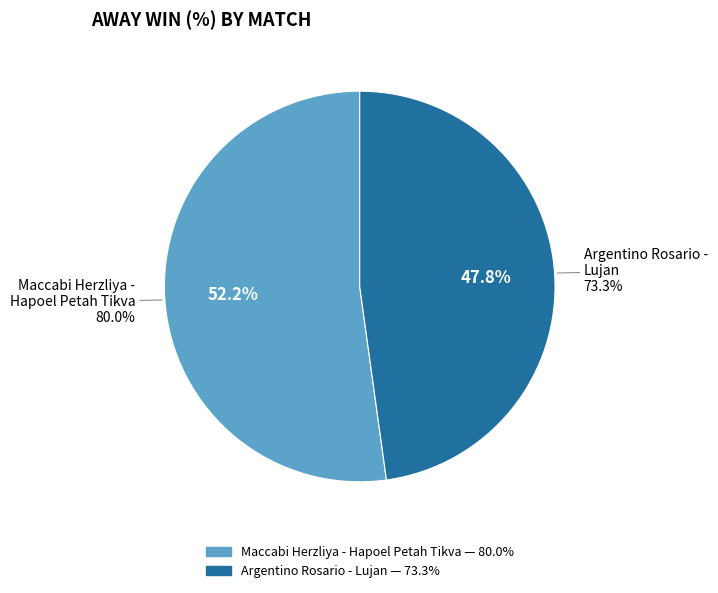

Is there any slice that represents more than half of the pie?

Yes